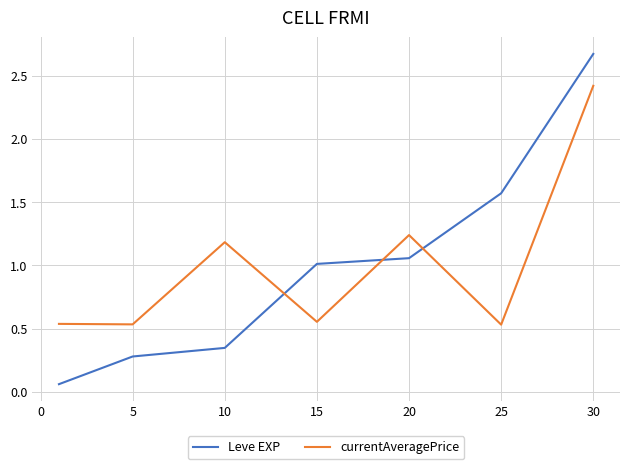

What is the highest value of the Leve EXP series?

2.7